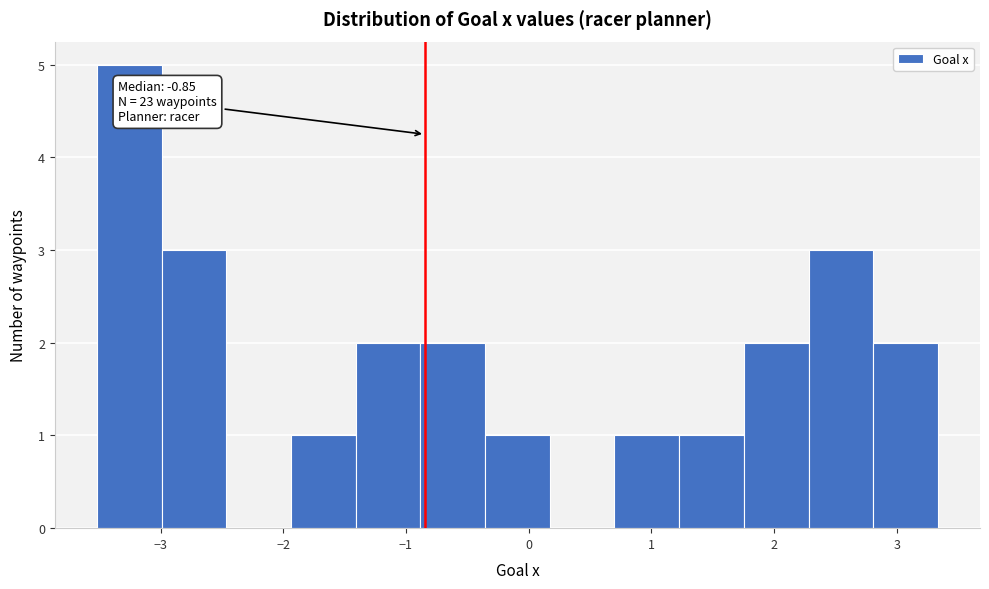

Over which range of the x-axis is the bar tallest?

-3.5 to -3.0